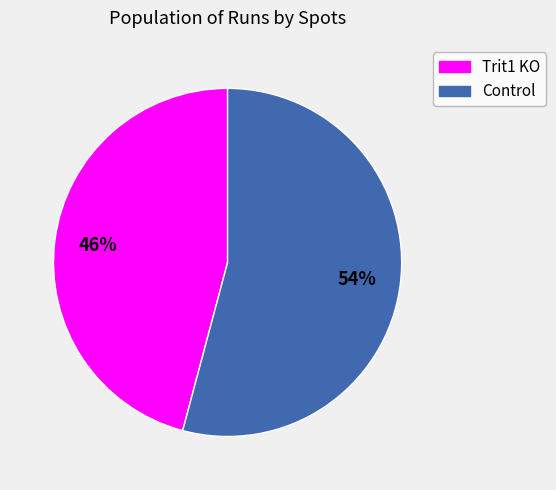

To the nearest percent, what portion does Trit1 KO represent?

46%